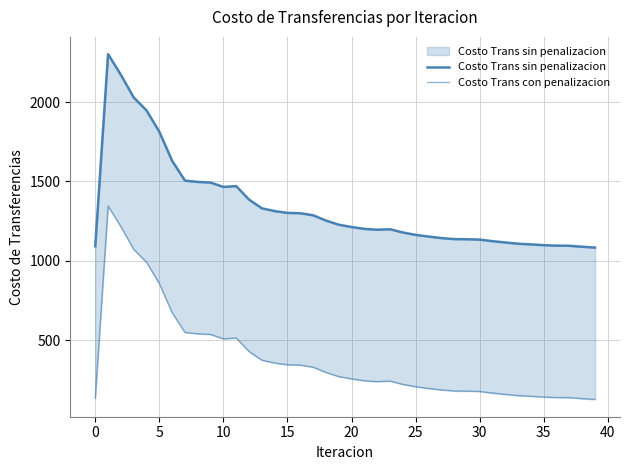

How many categories are shown in the chart?

40